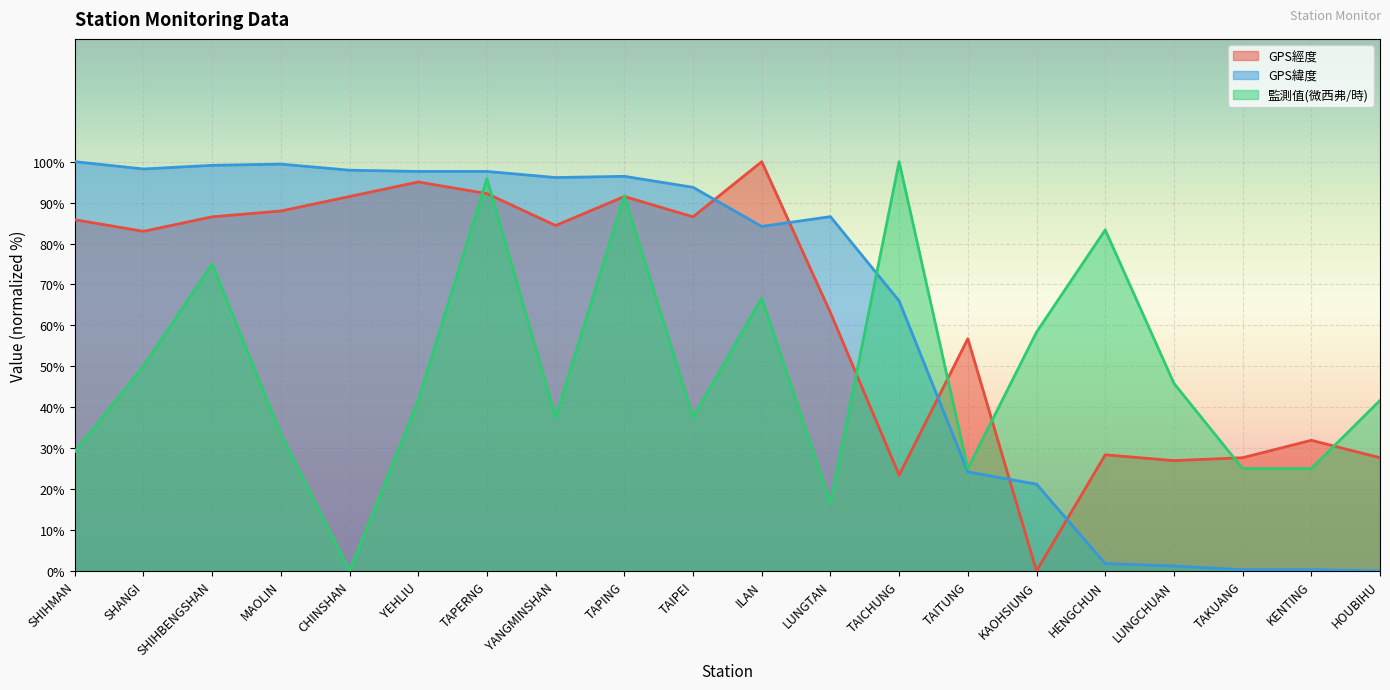

Where is the first local maximum for GPS經度?

YEHLIU